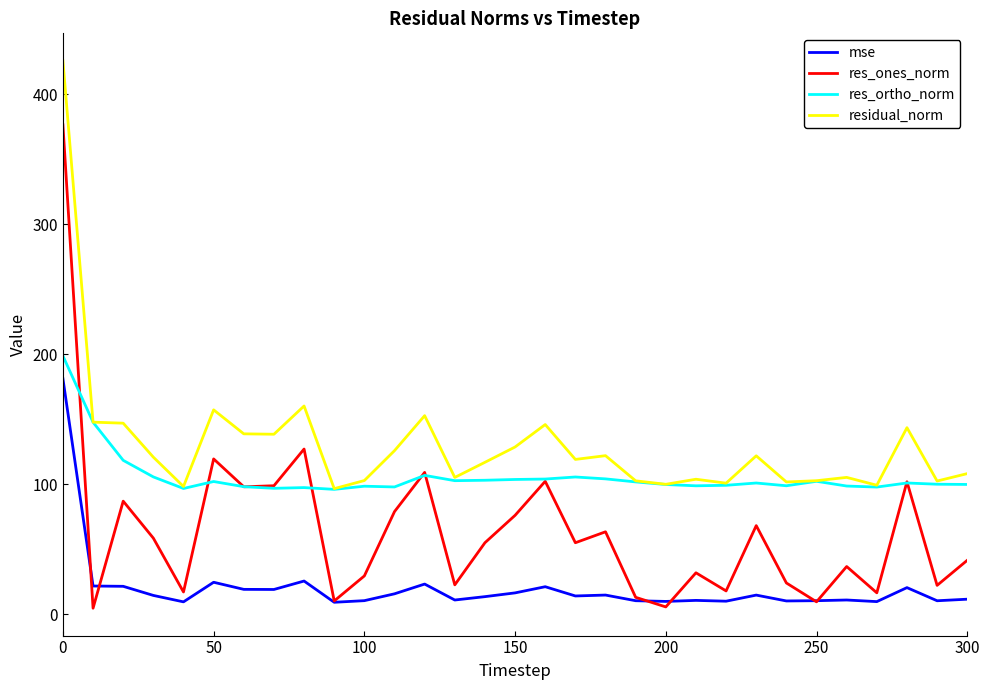

What is the minimum value for residual_norm?

96.7